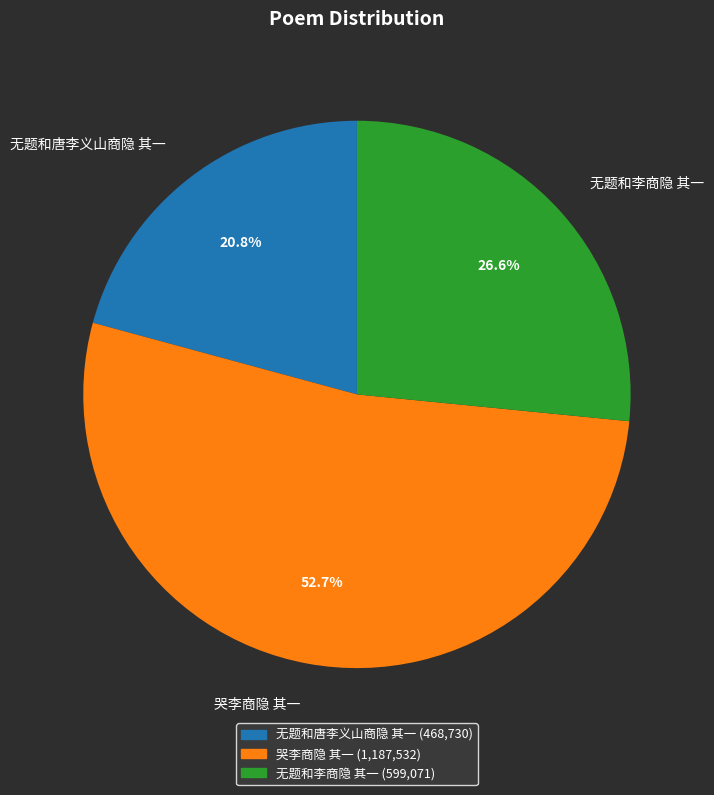

Is it true that 无题和唐李义山商隐 其一 is 21% of the pie?

True